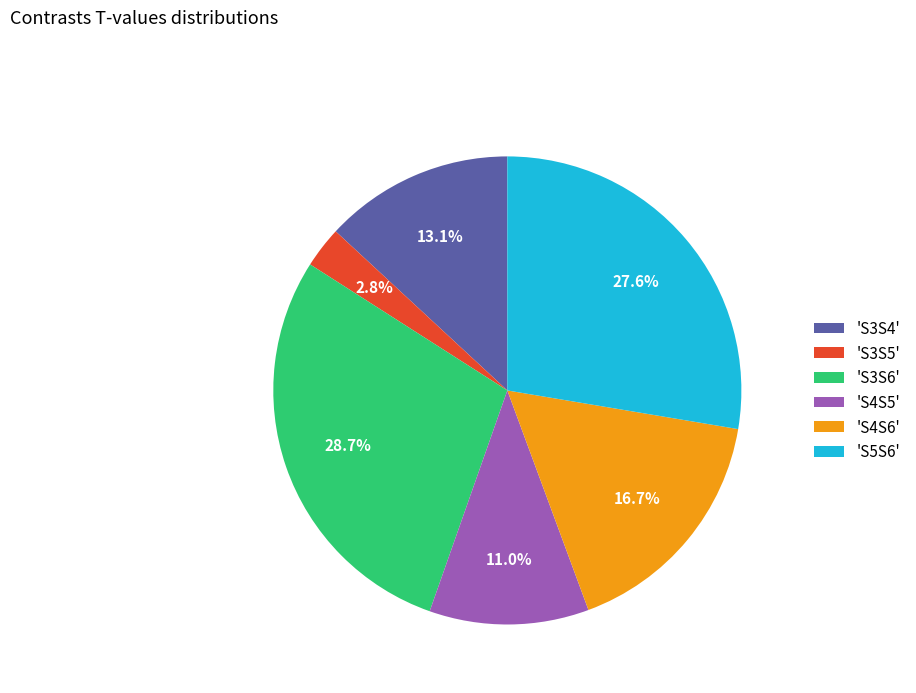

Does any single category account for the majority?

No